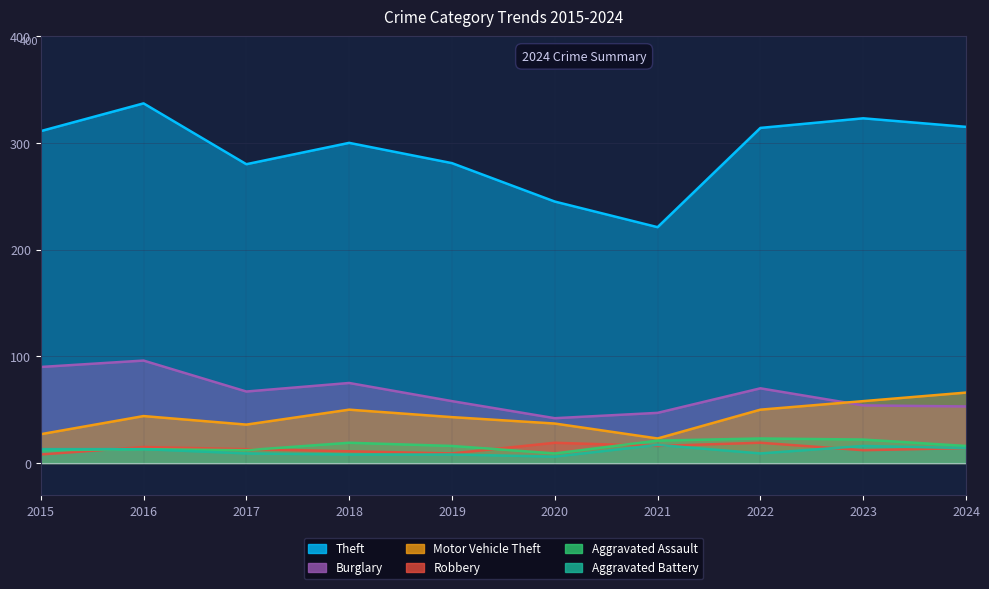

What is the difference between the maximum and minimum values in the Aggravated Battery series?

11